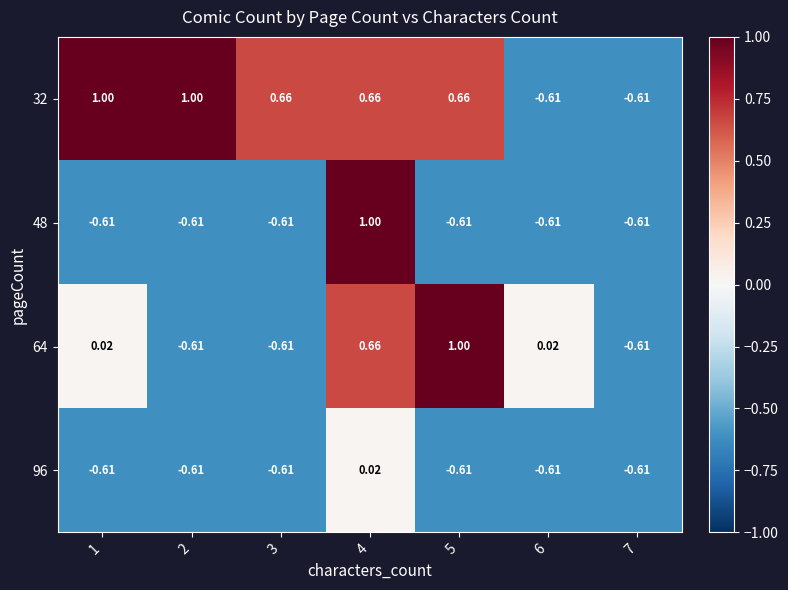

Between 2 and 6, which series saw the biggest shift?

32